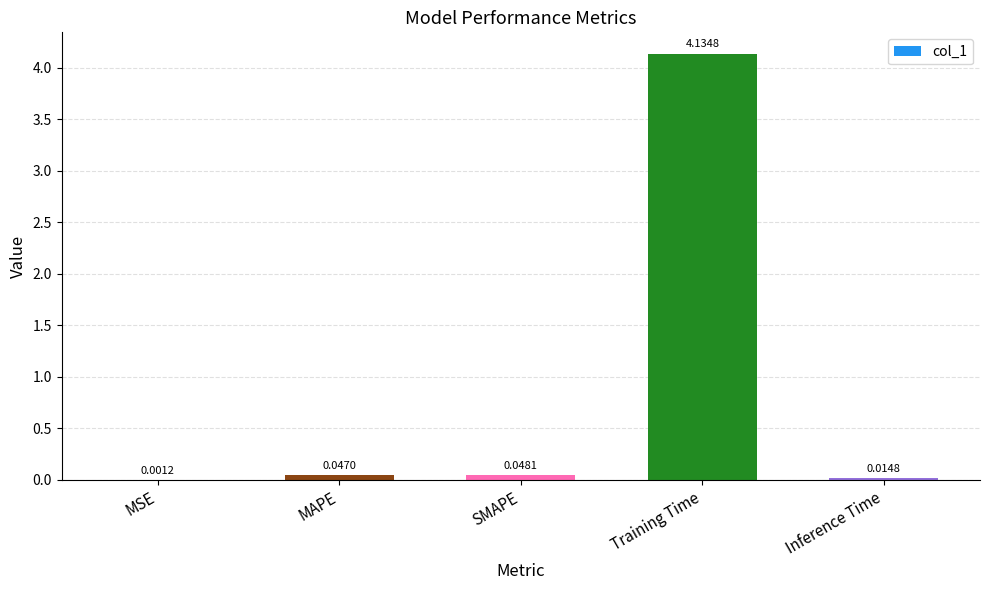

What is the sum of the values at Training Time and MAPE?

4.2